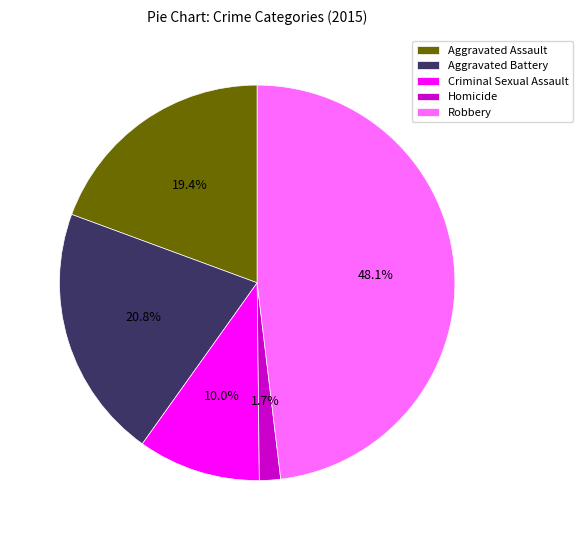

Which has a higher value, Aggravated Battery or Criminal Sexual Assault?

Aggravated Battery